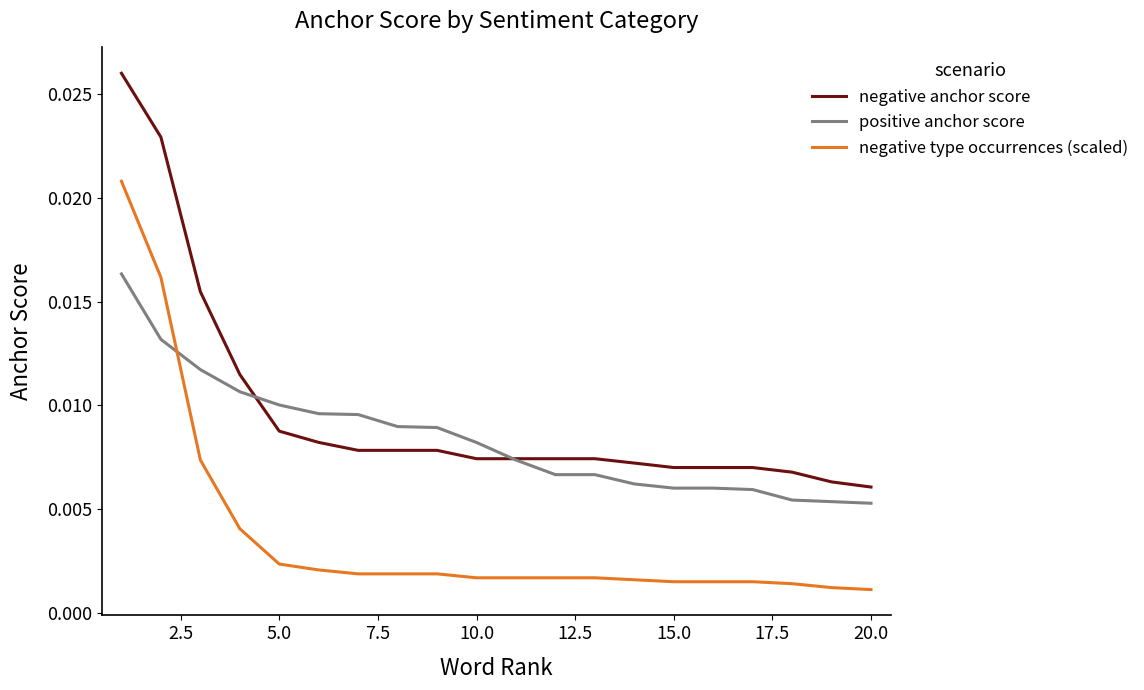

Rank the series by their maximum value, from lowest to highest.

positive anchor score, negative type occurrences (scaled), negative anchor score